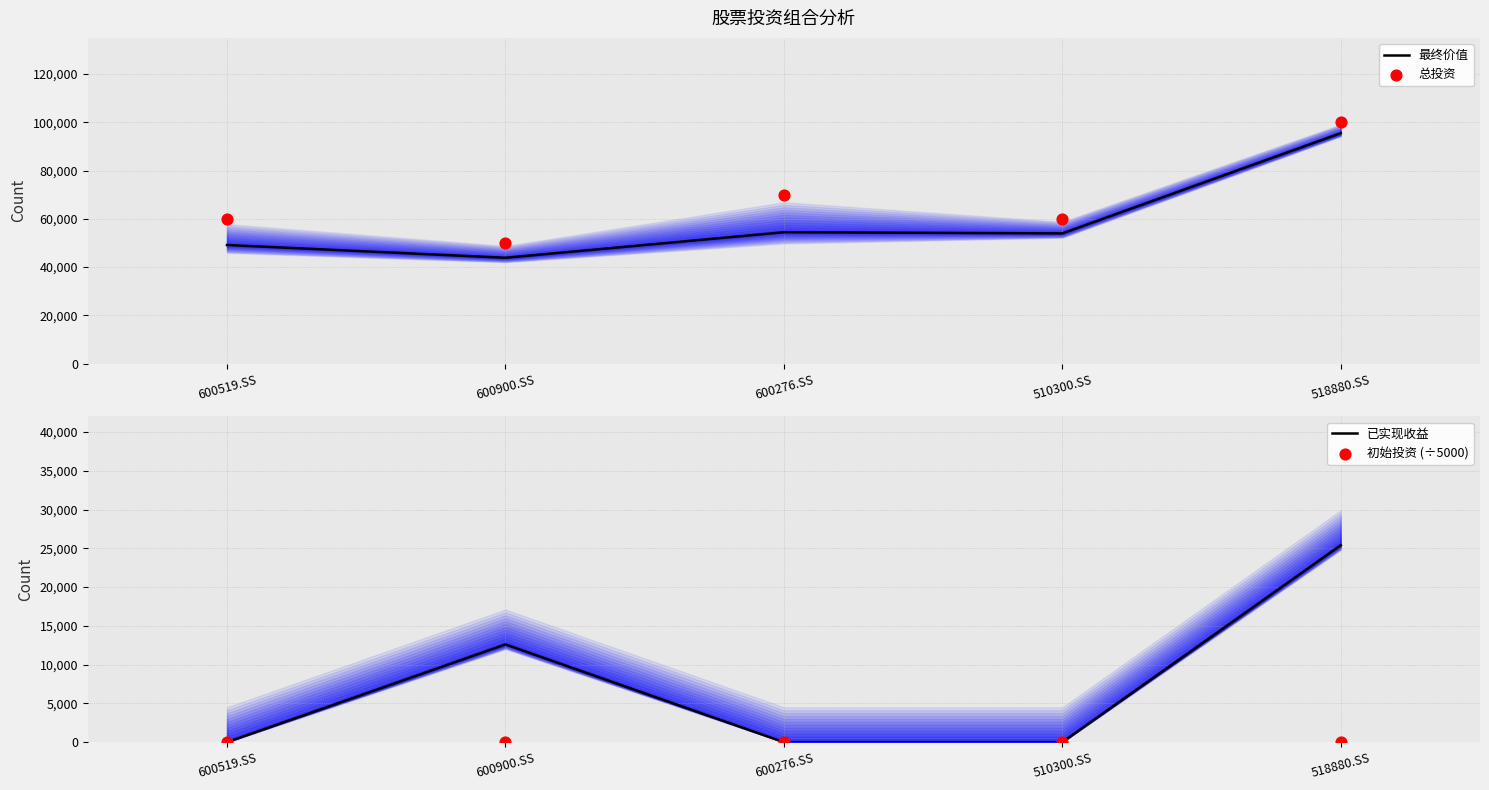

Which series has the largest total across all categories?

总投资